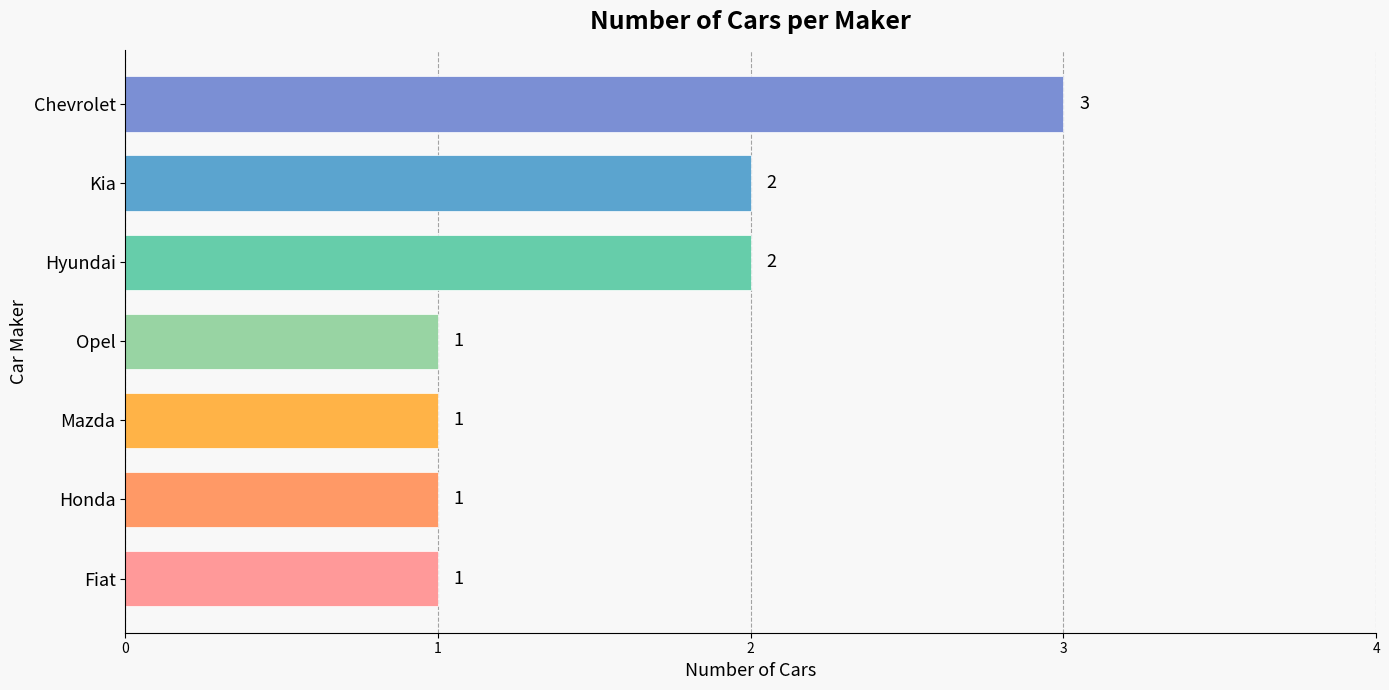

Between Fiat and Hyundai, which is larger?

Hyundai